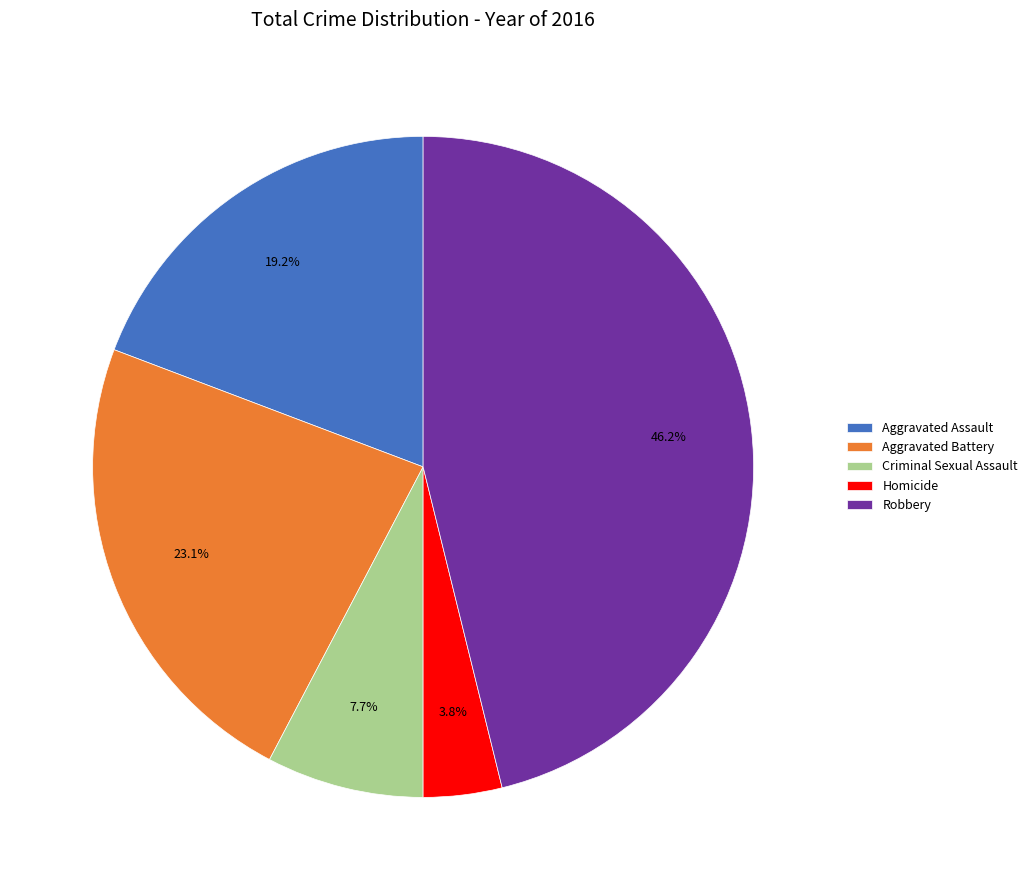

Is there any slice that represents more than half of the pie?

No